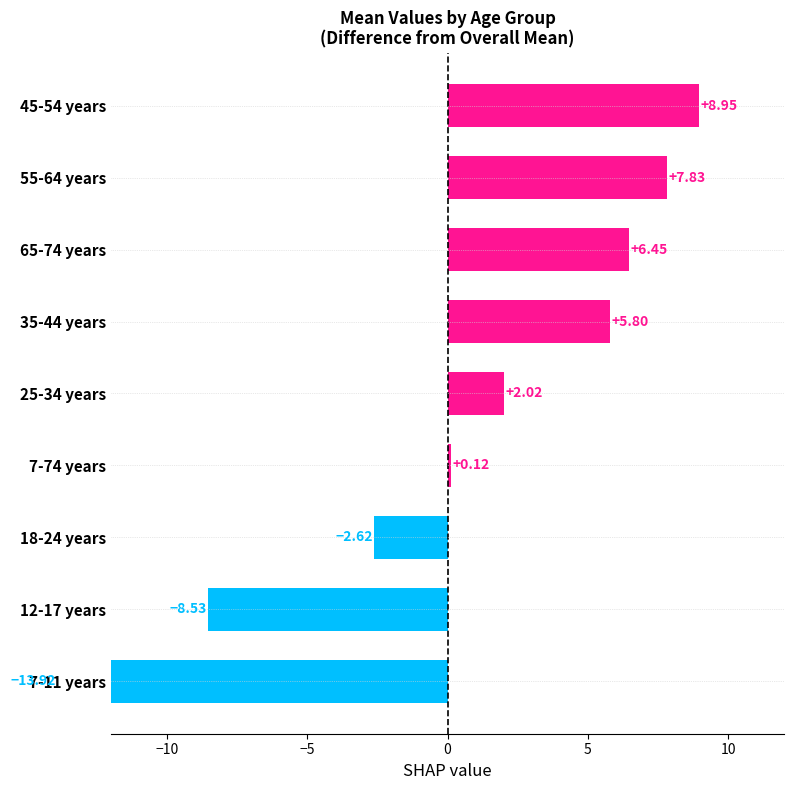

The chart shows a value of -22.7 at 7-11 years. True or false?

False